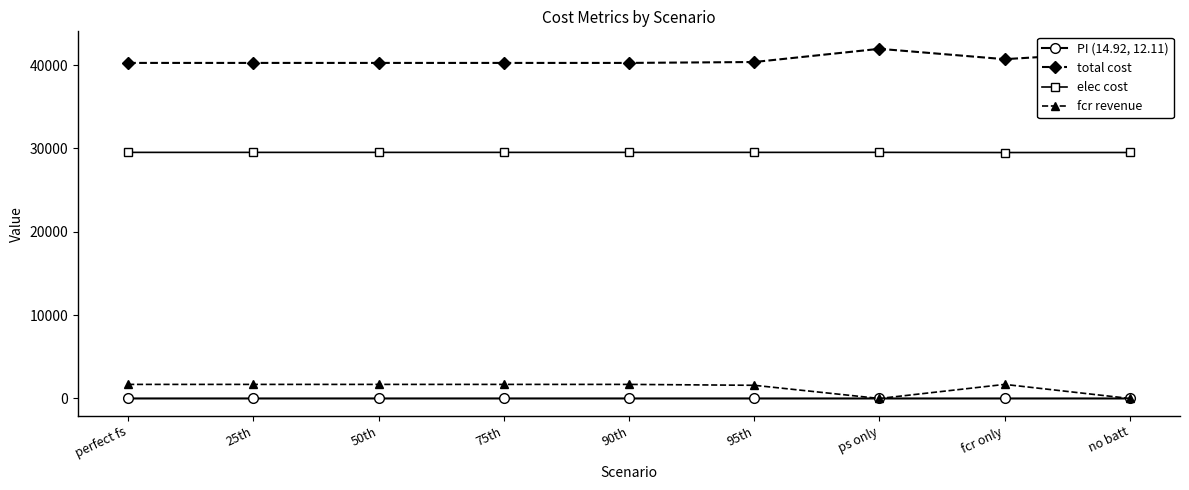

How many lines are shown in the chart?

4